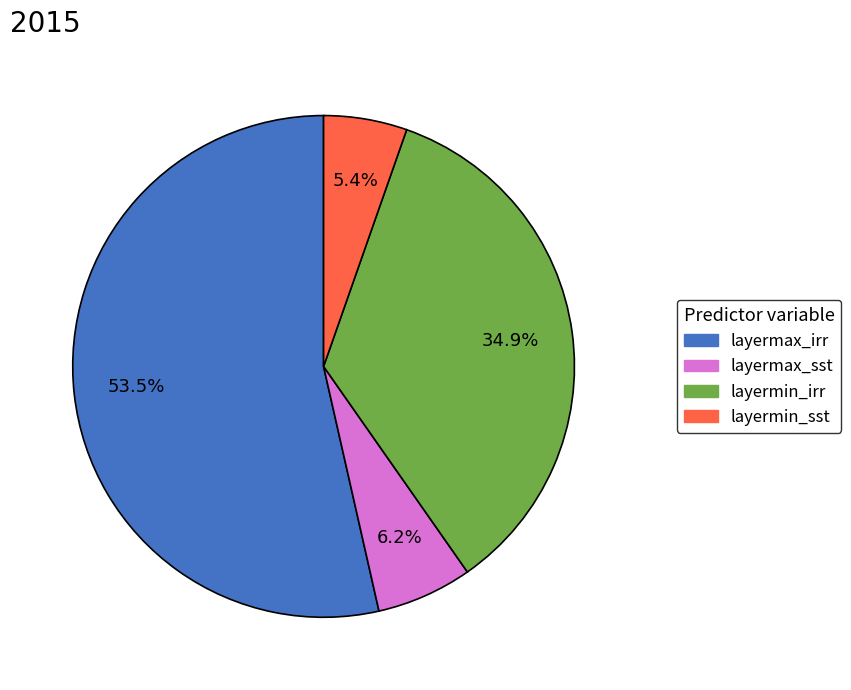

To the nearest percent, what portion does layermax_sst represent?

6%